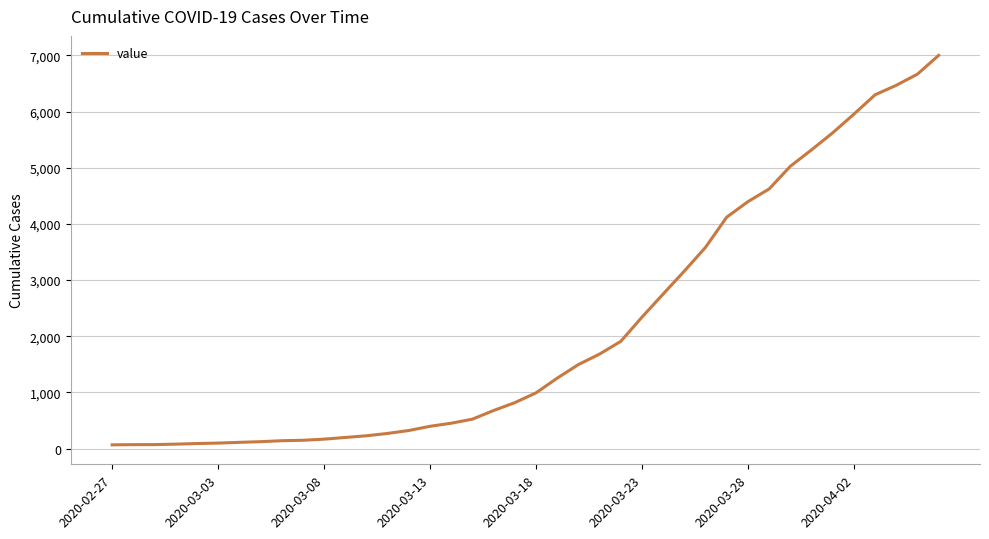

How many lines are shown in the chart?

1